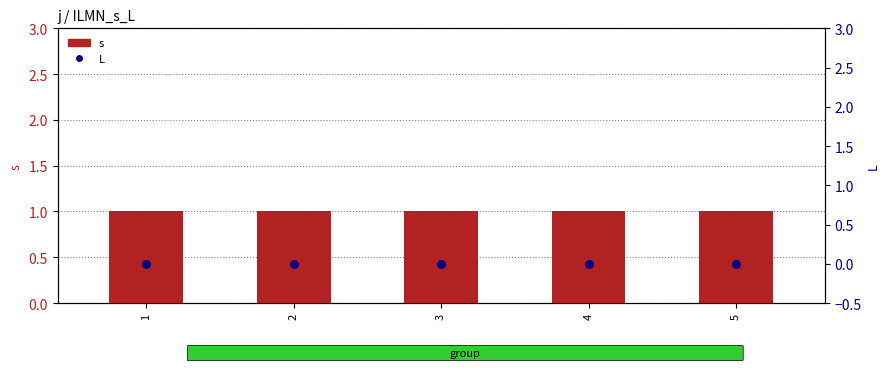

What are all the series names shown in the legend?

s, L